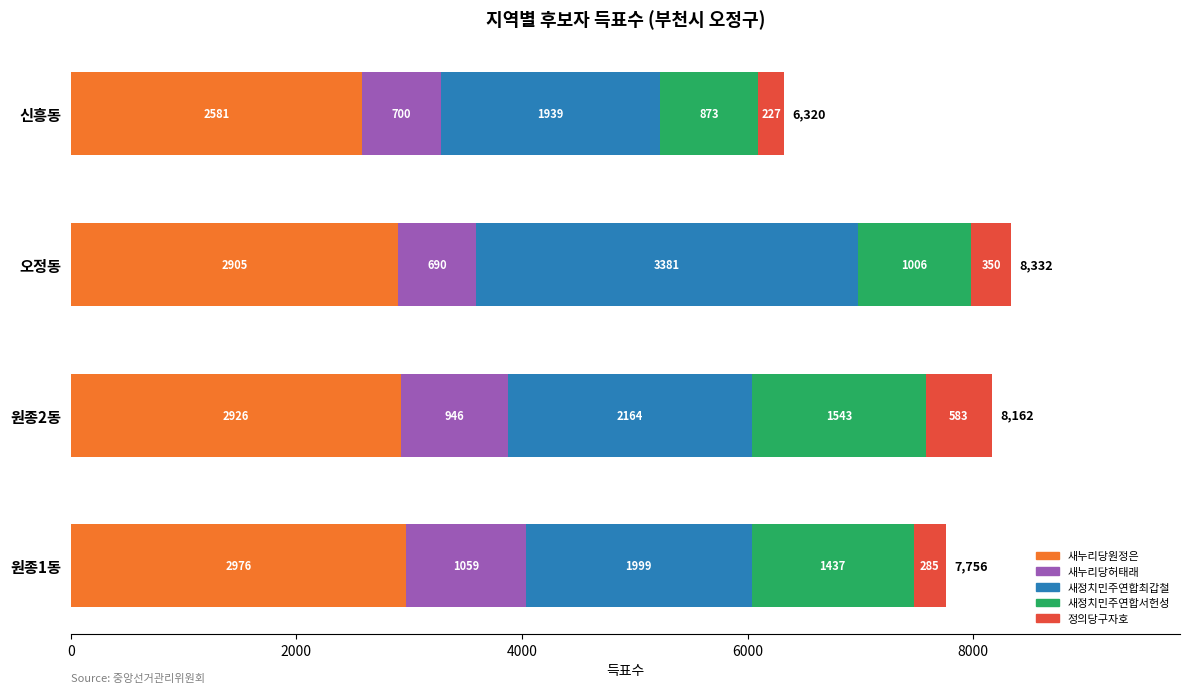

What are all the series names shown in the legend?

새누리당원정은, 새누리당허태래, 새정치민주연합최갑철, 새정치민주연합서헌성, 정의당구자호